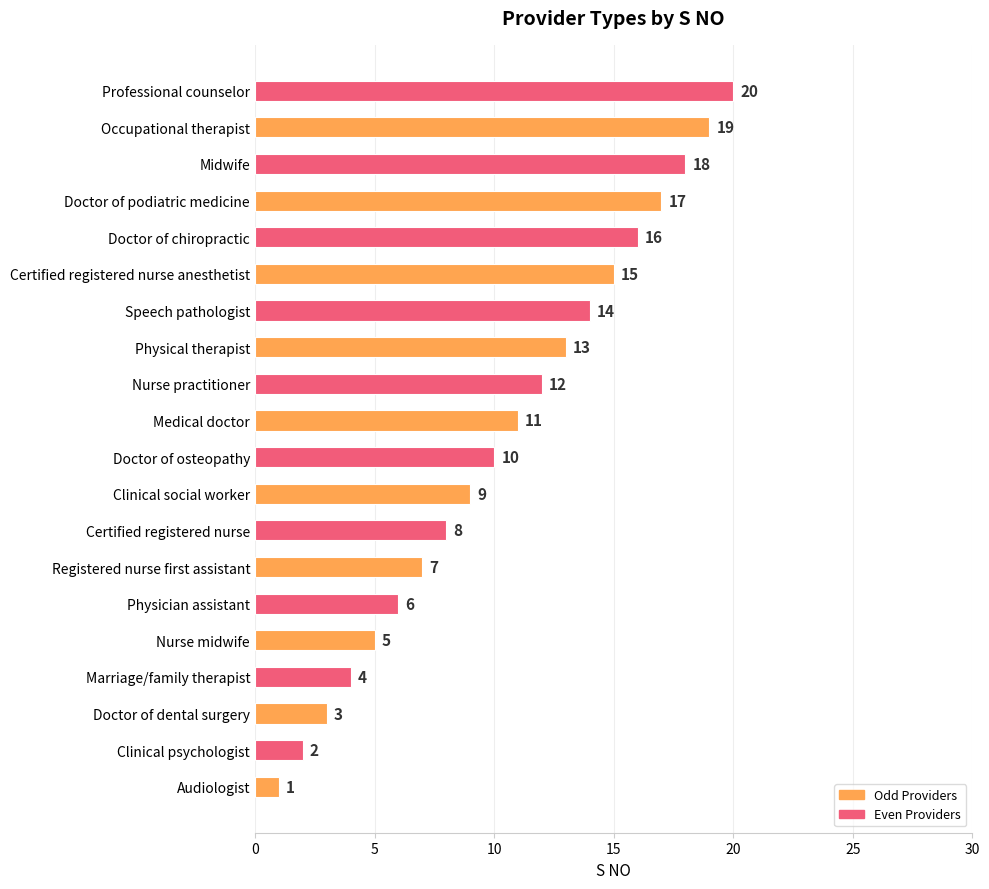

Is it true that the value at Clinical psychologist is 2?

True